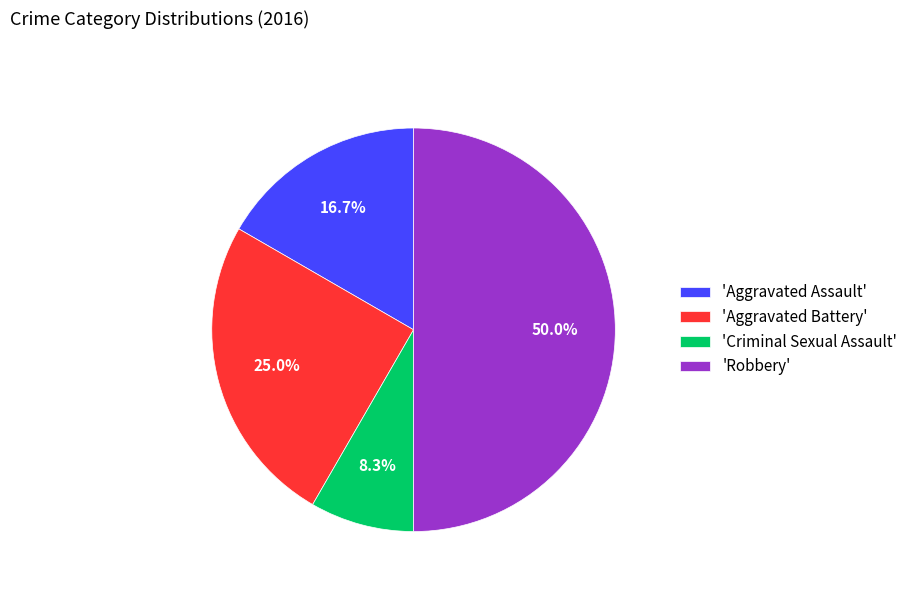

Count the number of slices in the pie.

4